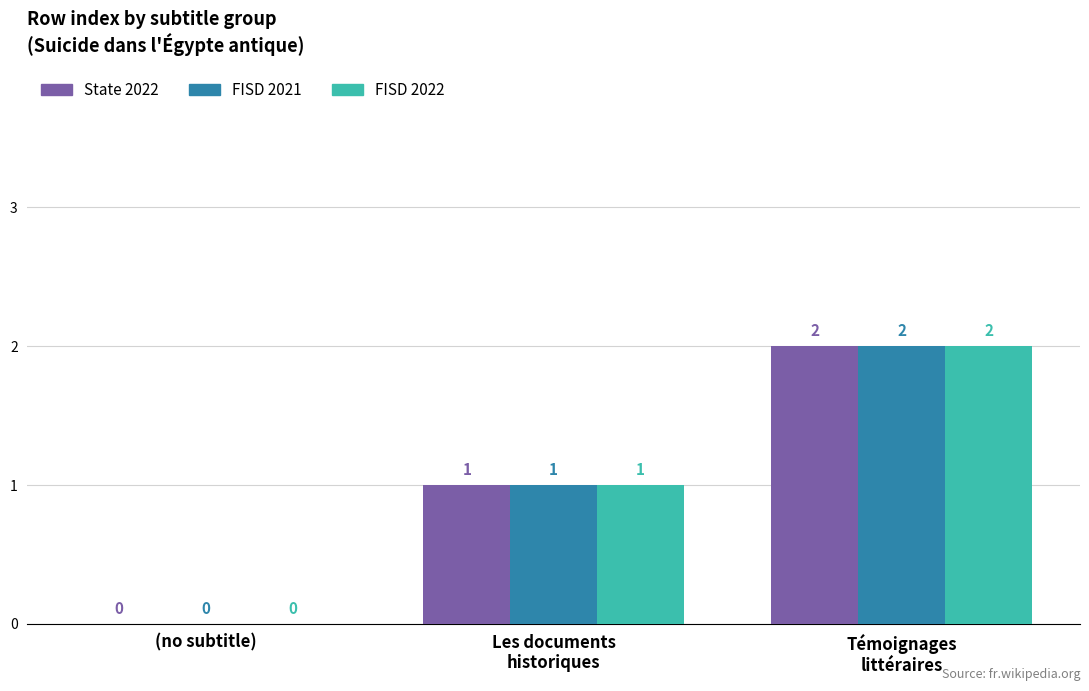

The FISD 2021 series shows 2 at Témoignages
littéraires. True or false?

True